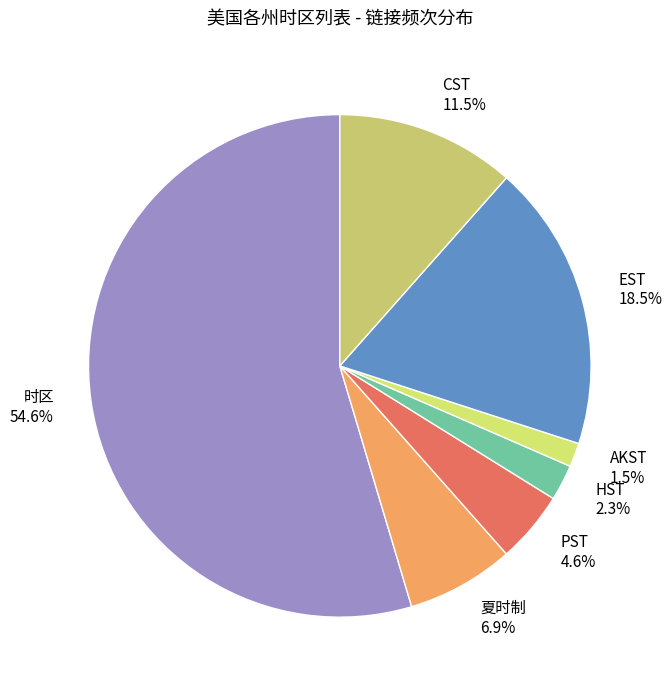

To the nearest percent, what is the combined percentage of AKST and EST?

20%